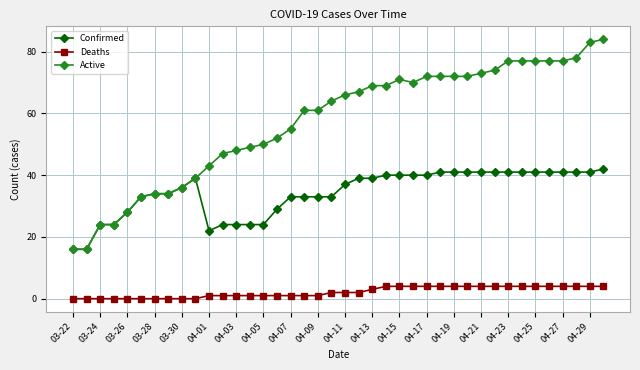

Which series has the widest spread of values?

Active